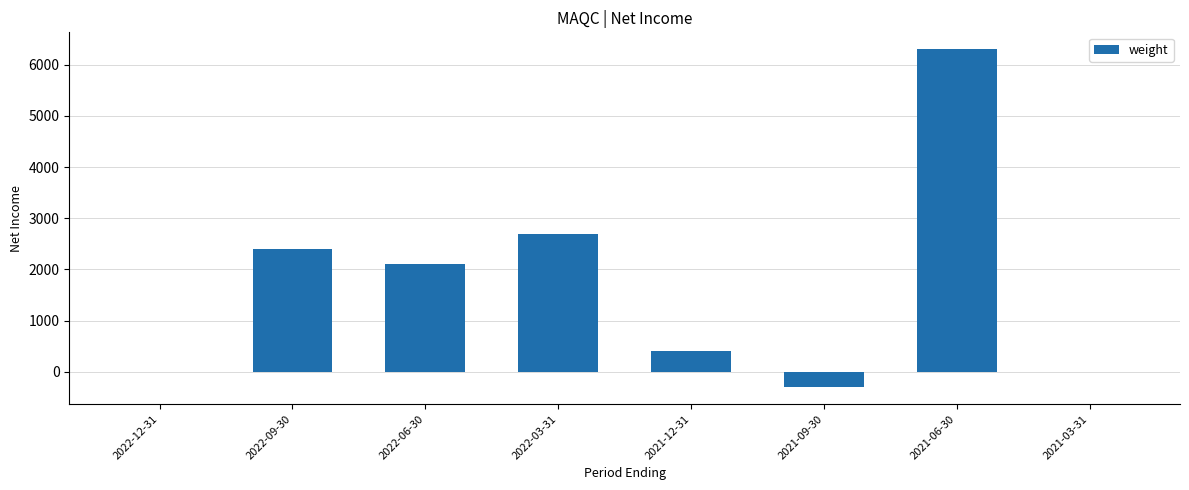

The value at 2022-09-30 is 2400. True or false?

True